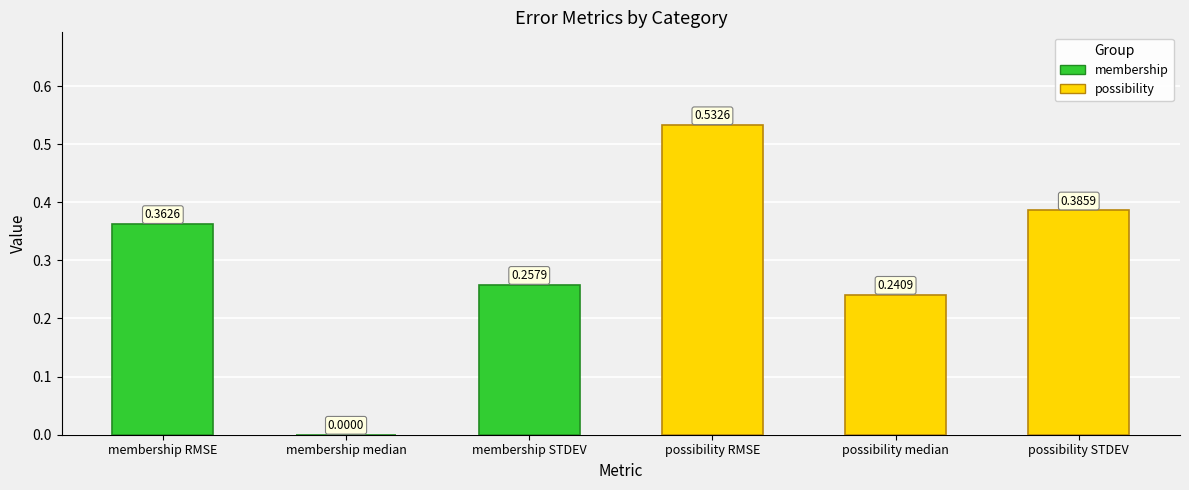

Where is the data nearest to the value 0?

membership median